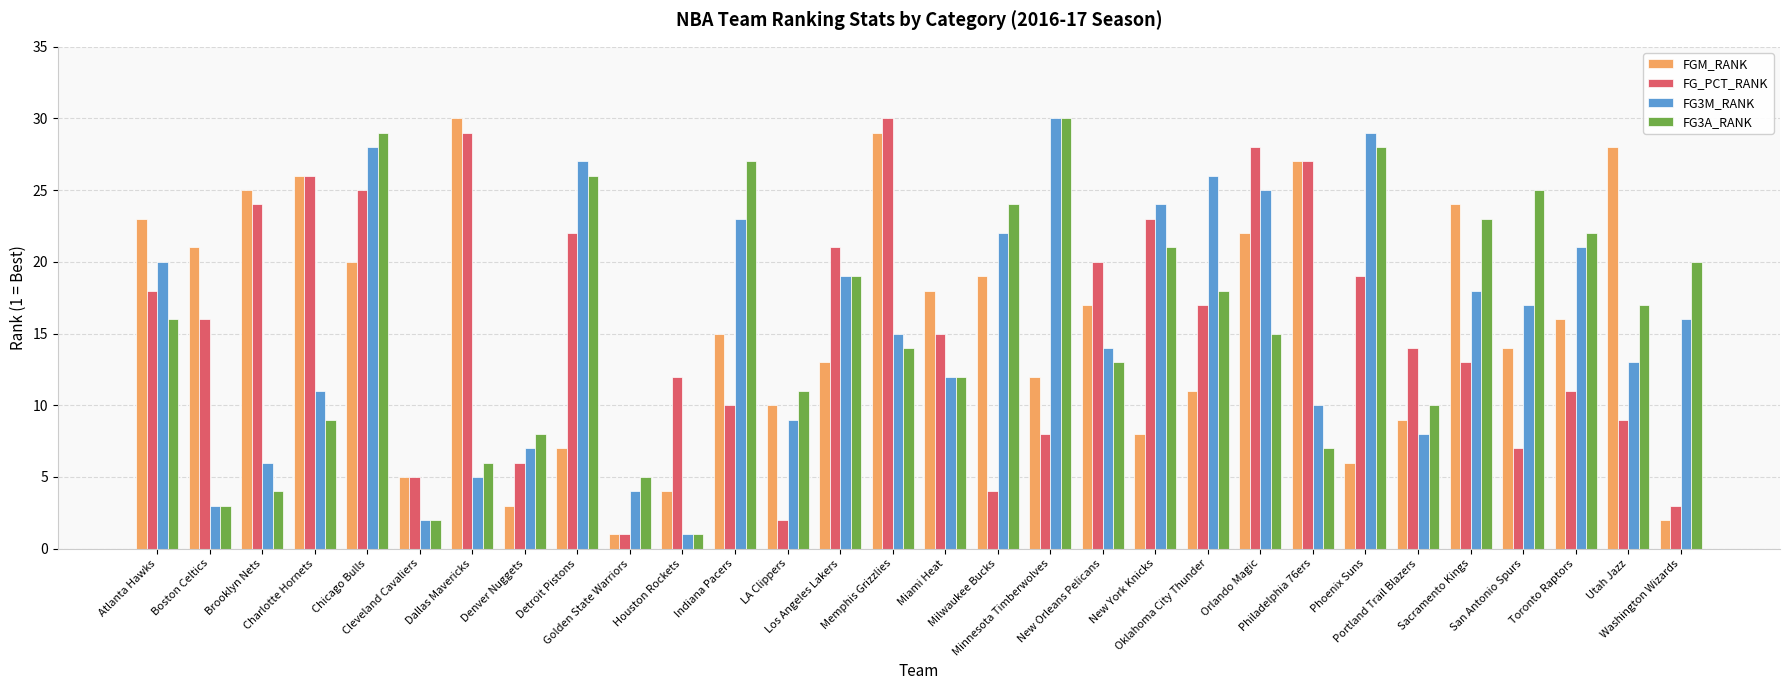

How many data points in FG3A_RANK are less than 16?

15